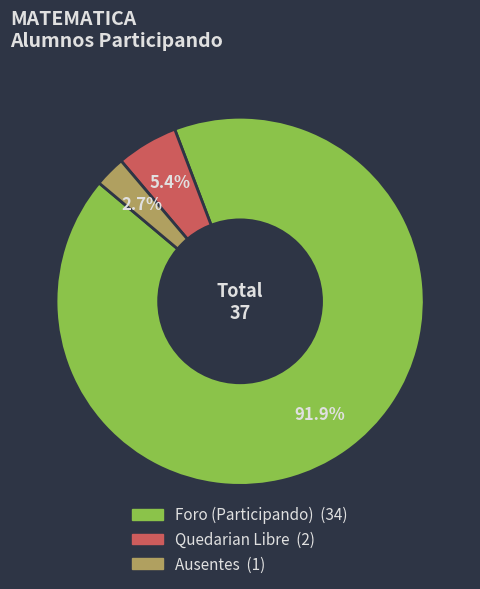

Rank the categories by value from highest to lowest.

Foro (Participando), Quedarian Libre, Ausentes